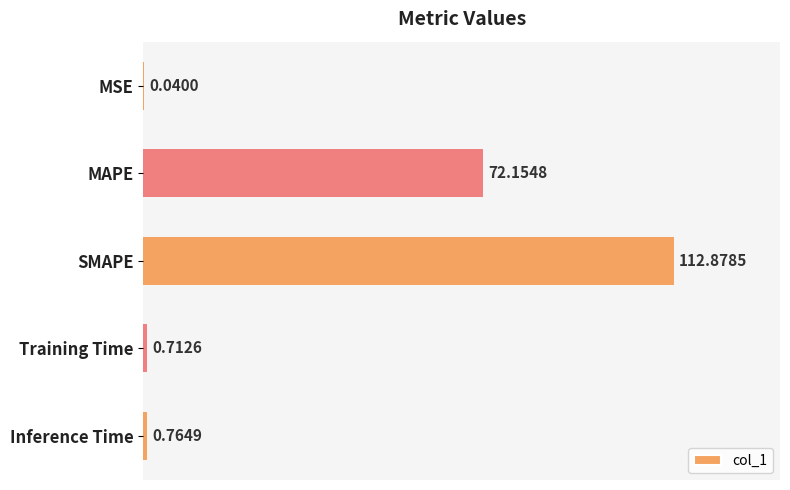

Which category has the highest value across all series?

SMAPE